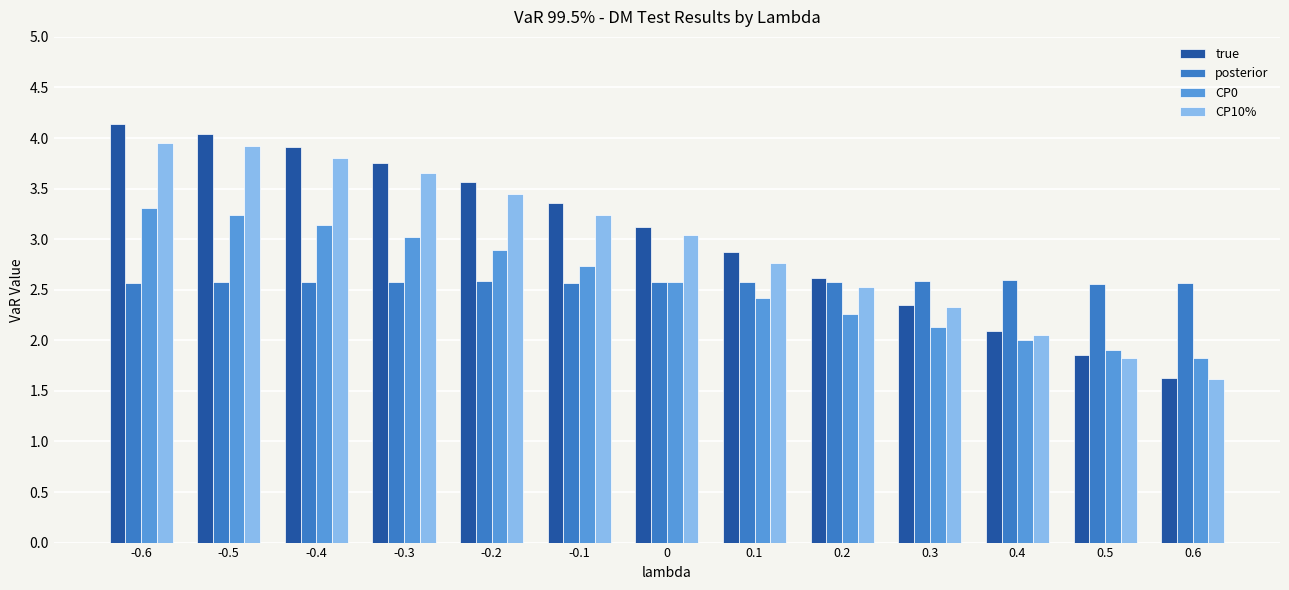

Are the bars grouped side by side (vs. stacked)?

Yes